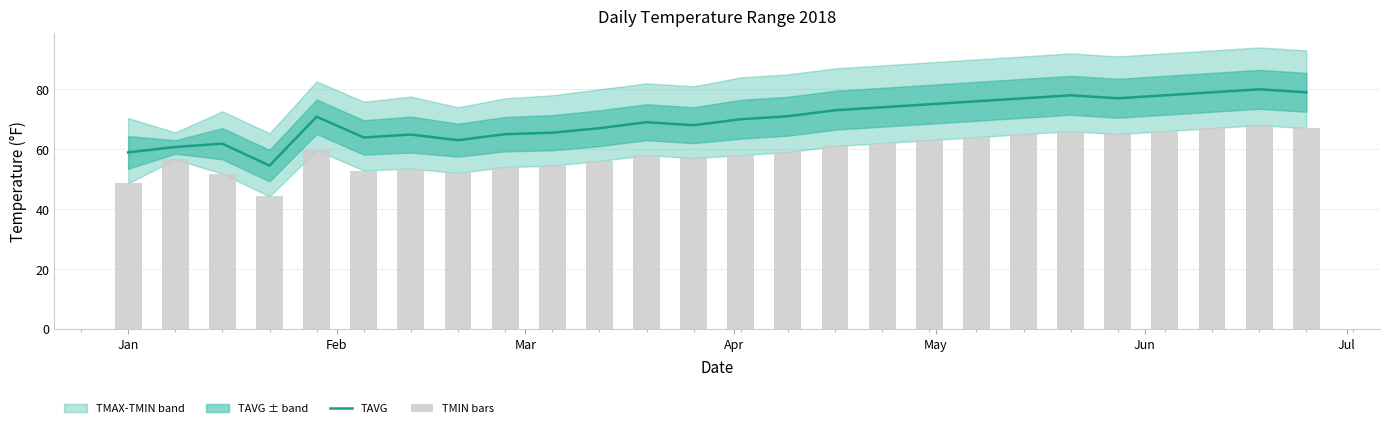

Reading left to right, transcribe all the data shown in this chart.

TAVG: 58.9	60.7	61.8	54.5	70.8	63.9	64.9	63.0	65.0	65.5	67.0	69.0	68.0	70.0	71.0	73.0	74.0	75.0	76.0	77.0	78.0	77.0	78.0	79.0	80.0	79.0
TMIN bars: 48.5	56.6	51.8	44.2	59.6	52.9	53.5	52.0	54.0	54.5	56.0	58.0	57.0	58.0	59.0	61.0	62.0	63.0	64.0	65.0	66.0	65.0	66.0	67.0	68.0	67.0